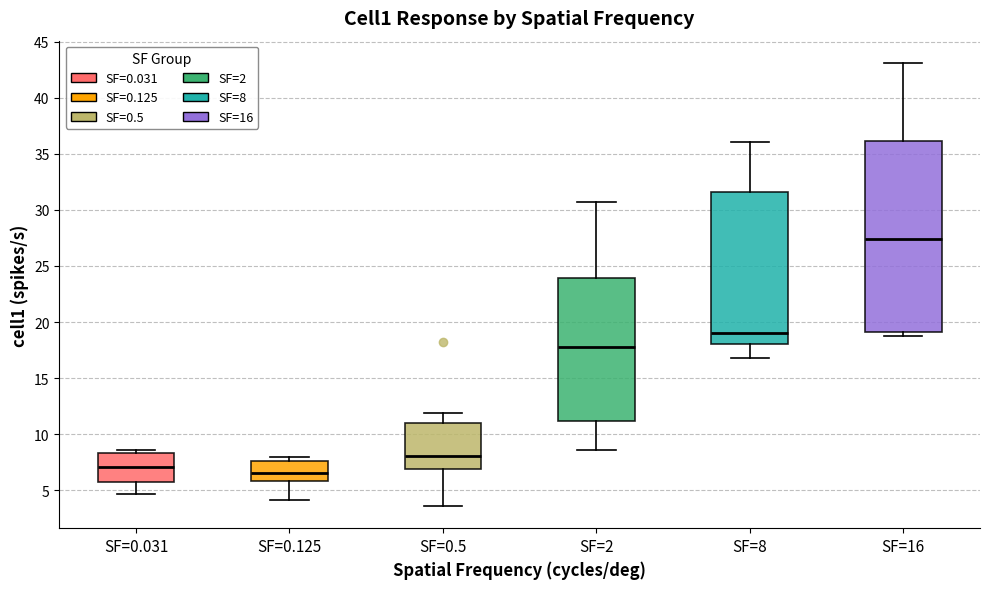

Where does the lower whisker of the box for SF=0.5 end on the y-axis? The values are not printed on the chart, so give them approximately, as read against the axis.

3.5